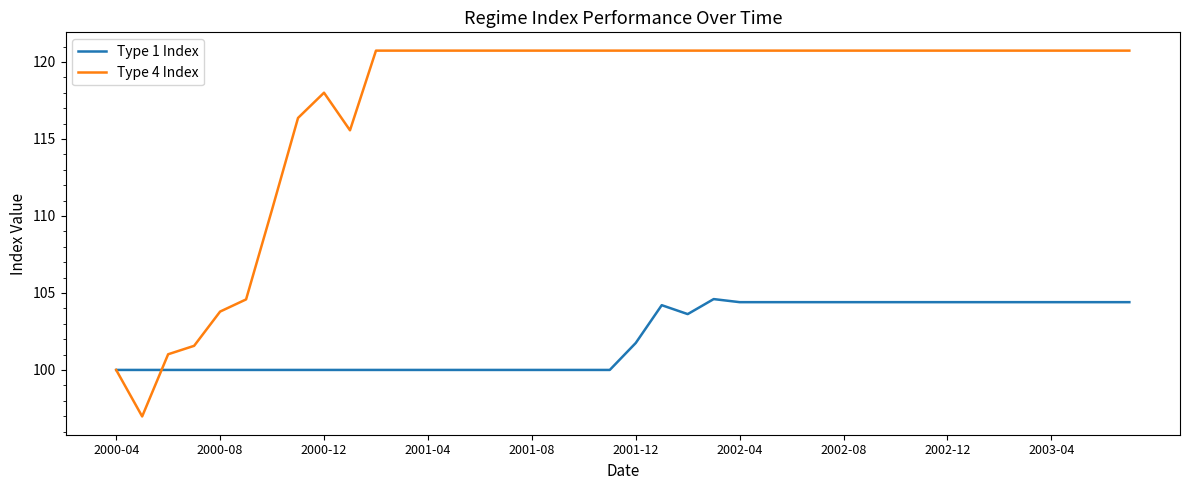

List the series in order of their overall mean, highest first.

Type 4 Index, Type 1 Index